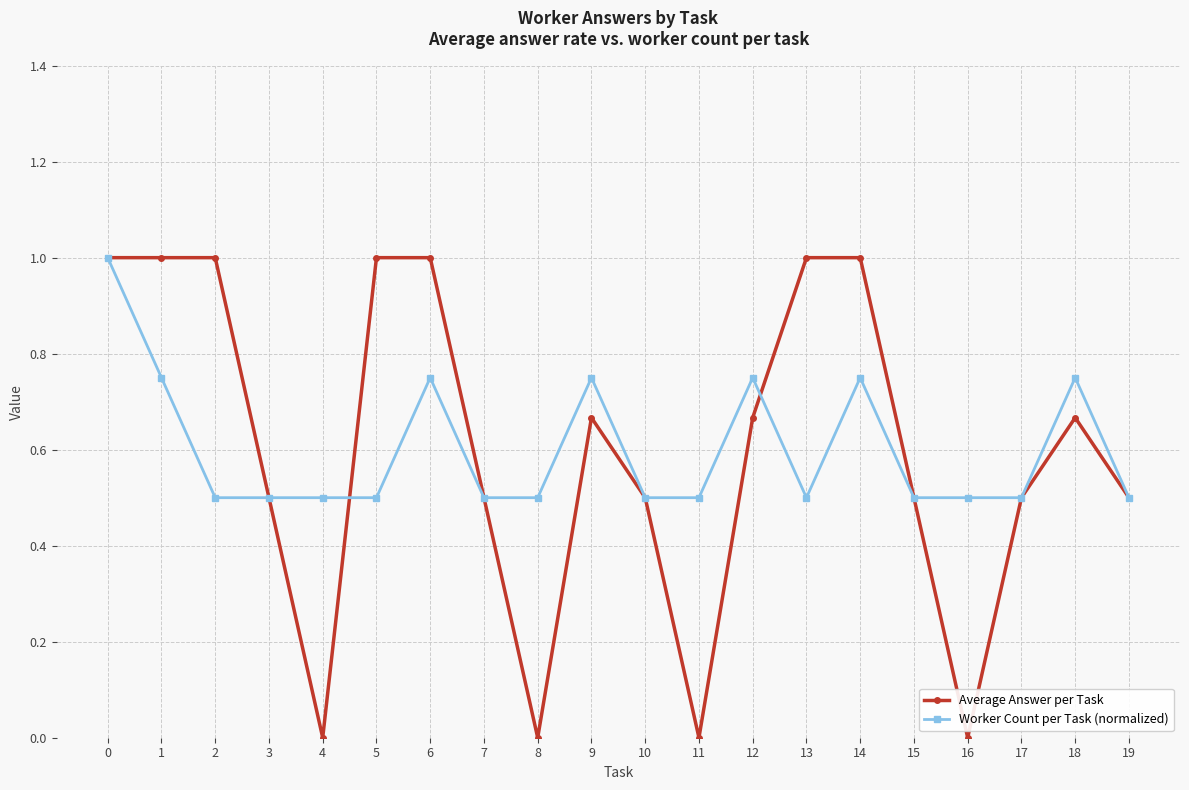

Is the value of Average Answer per Task at 4 greater than the value of Worker Count per Task (normalized) at 15?

No